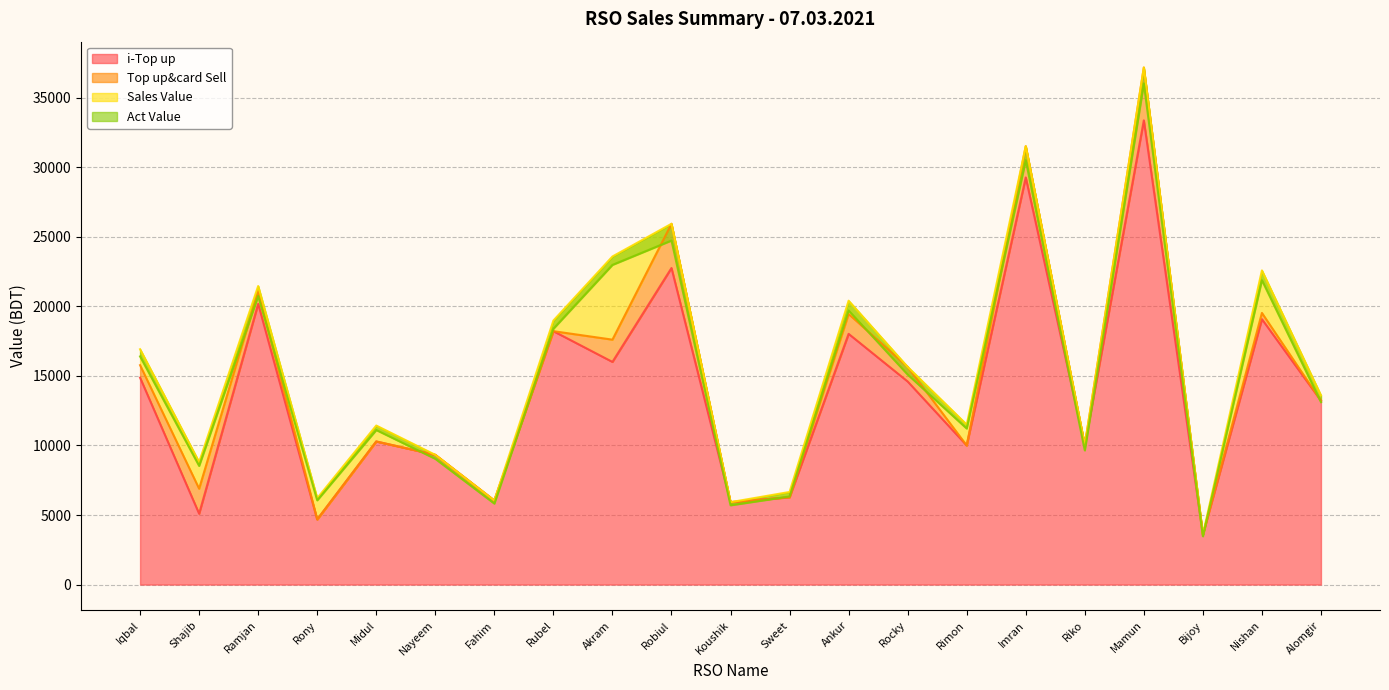

What is the approximate value of Act Value at Rubel?

18390.1